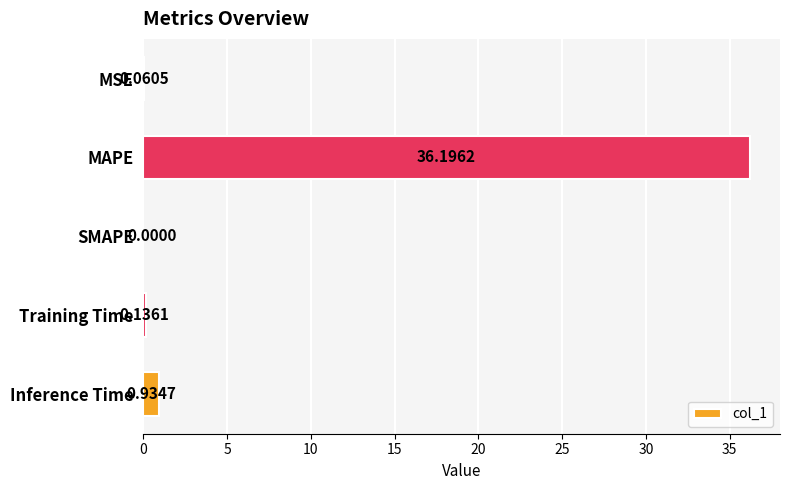

Where is the data nearest to the value 18?

Inference Time